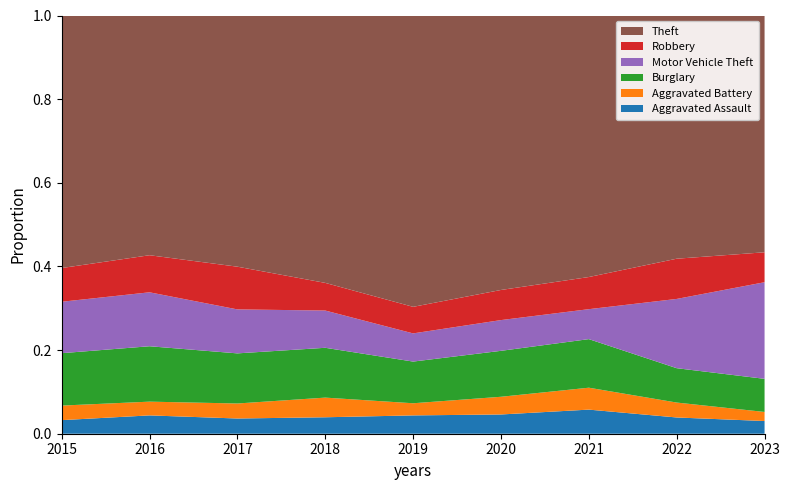

Reading left to right, extract all data points from this chart.

Aggravated Assault: 56	88	72	72	80	62	66	61	28
Aggravated Battery: 60	66	71	86	53	57	60	56	20
Burglary: 216	266	237	218	182	148	133	129	73
Motor Vehicle Theft: 212	259	208	163	123	99	82	260	213
Robbery: 139	178	202	121	116	97	88	151	66
Theft: 1041	1151	1188	1170	1272	884	716	913	522